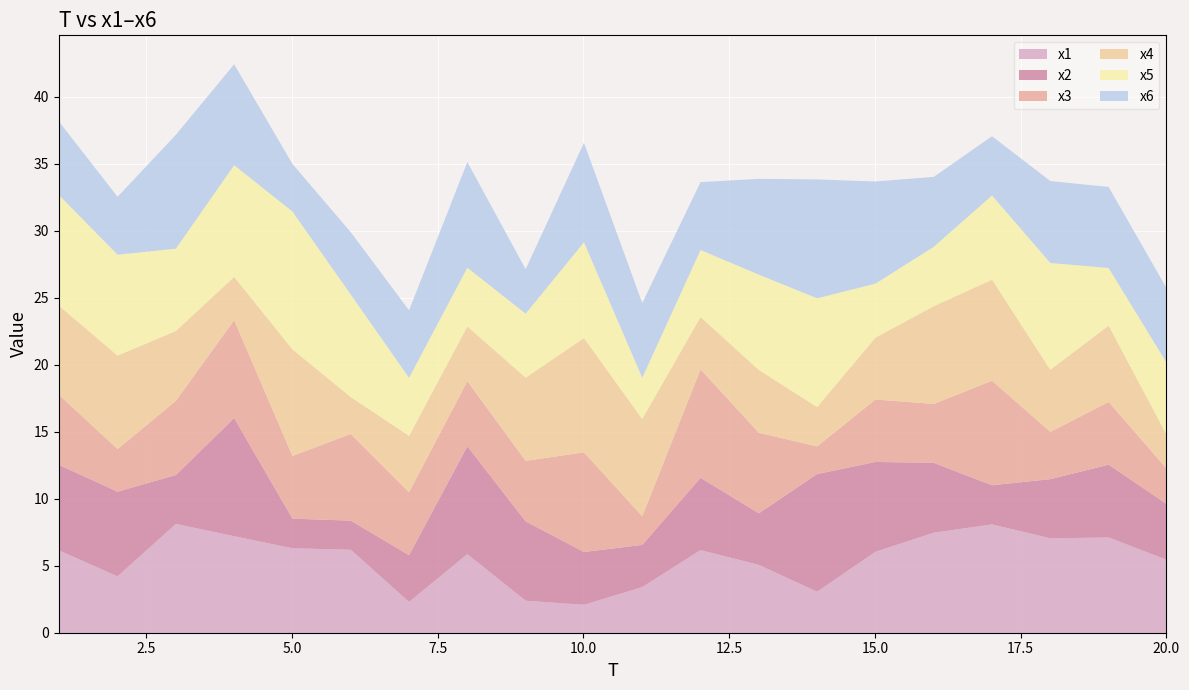

What is the approximate value of x5 at 3?

6.1